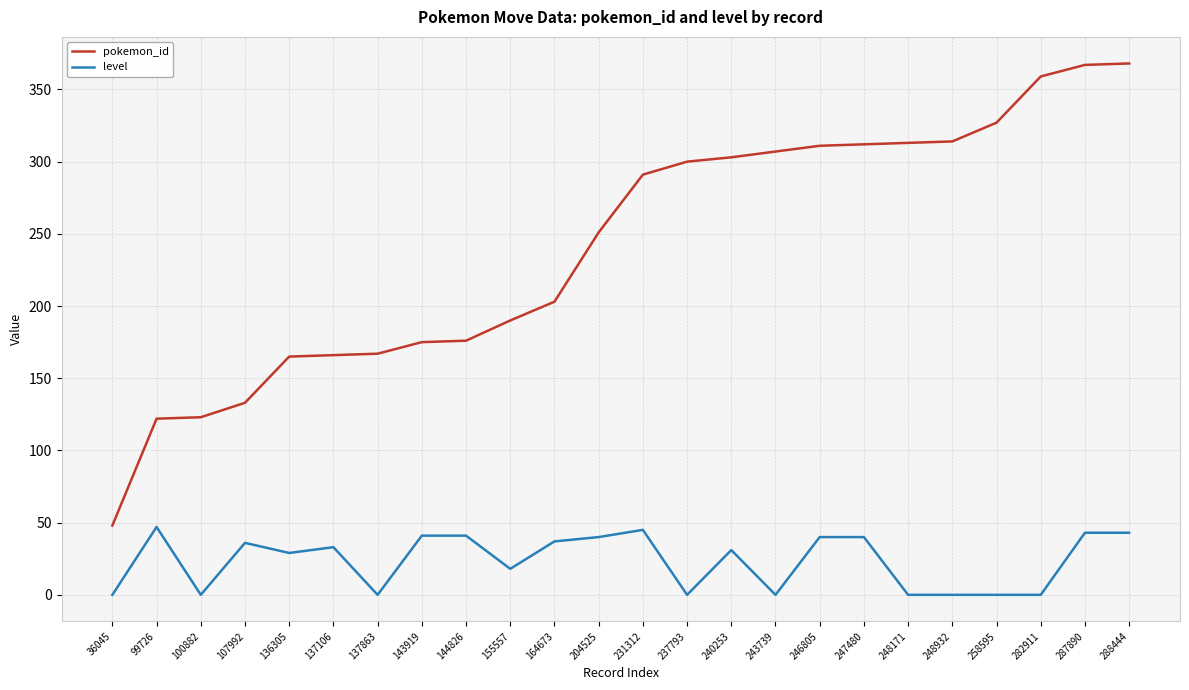

What is the sum of all pokemon_id values?

5791